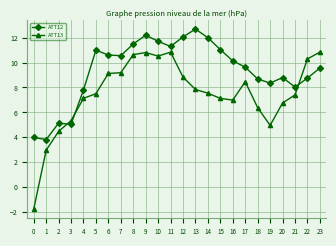

How many lines are shown in the chart?

2